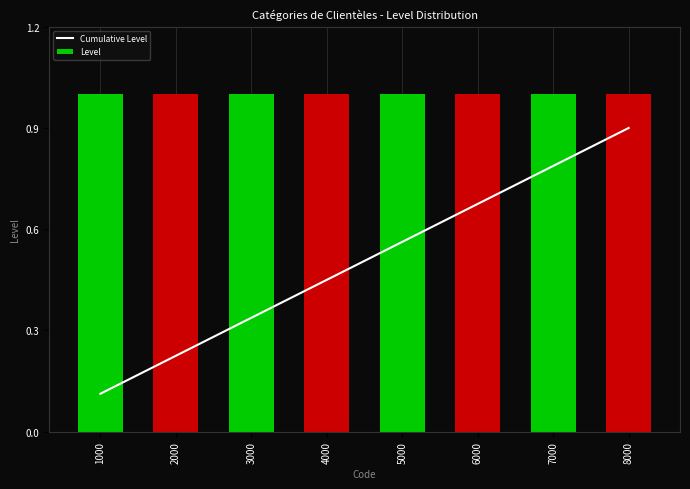

What is the difference between the highest and lowest values at 6000?

0.3